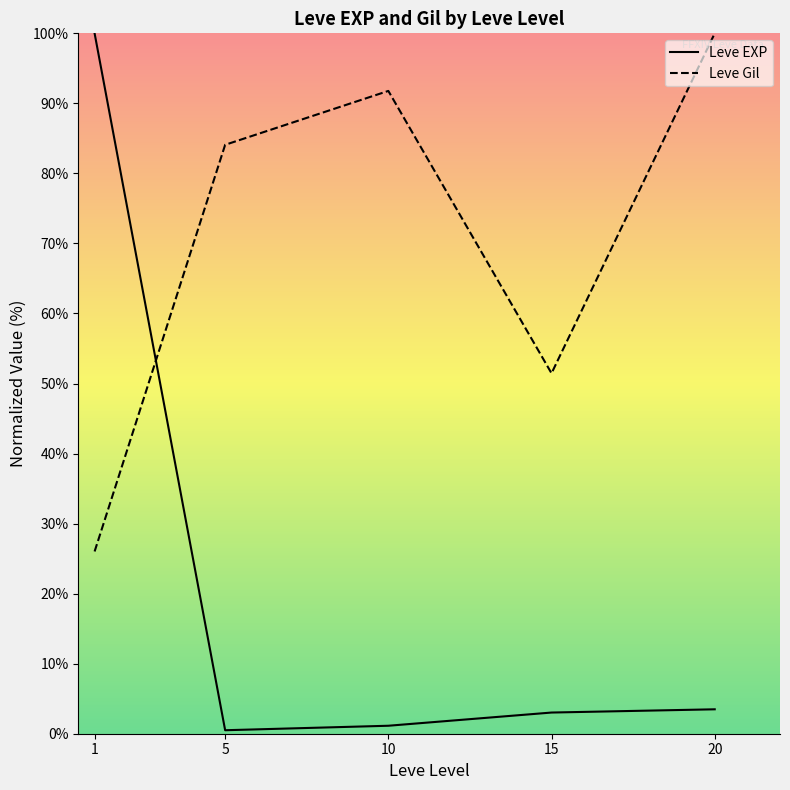

True or false: Leve Gil and Leve EXP cross at least once.

True